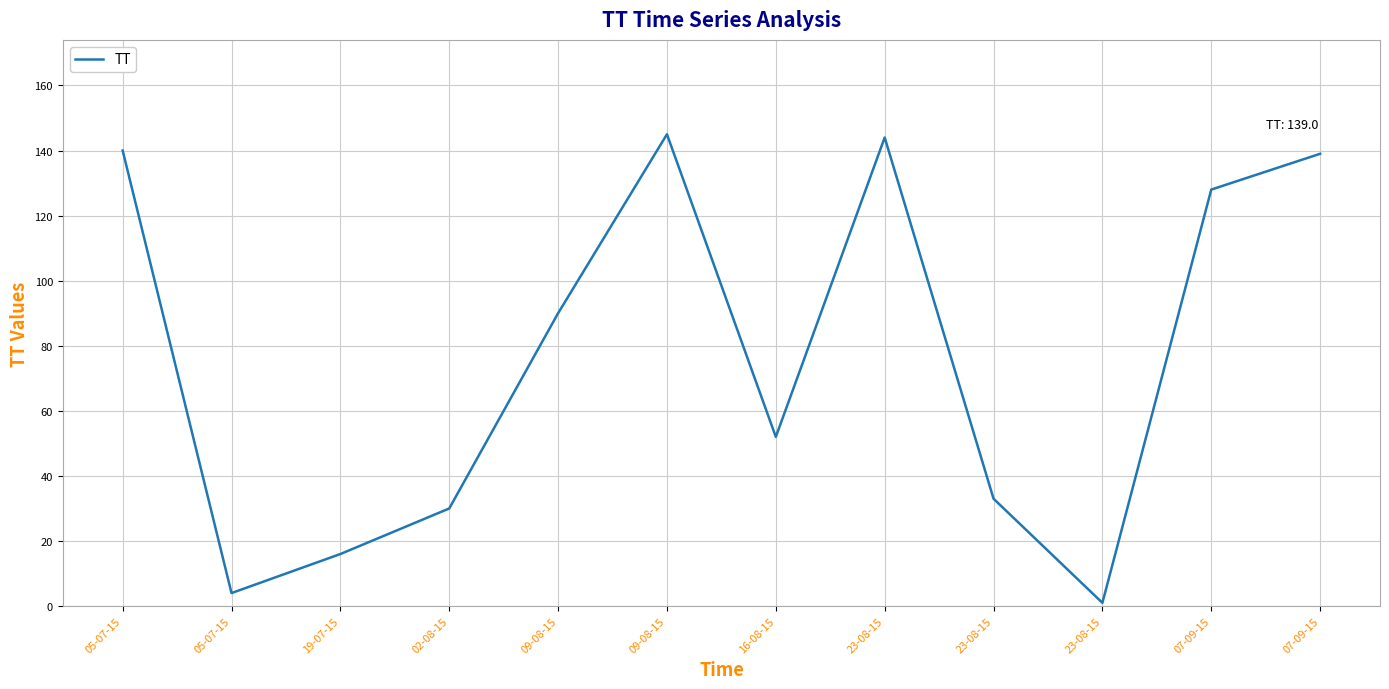

How many lines are shown in the chart?

1